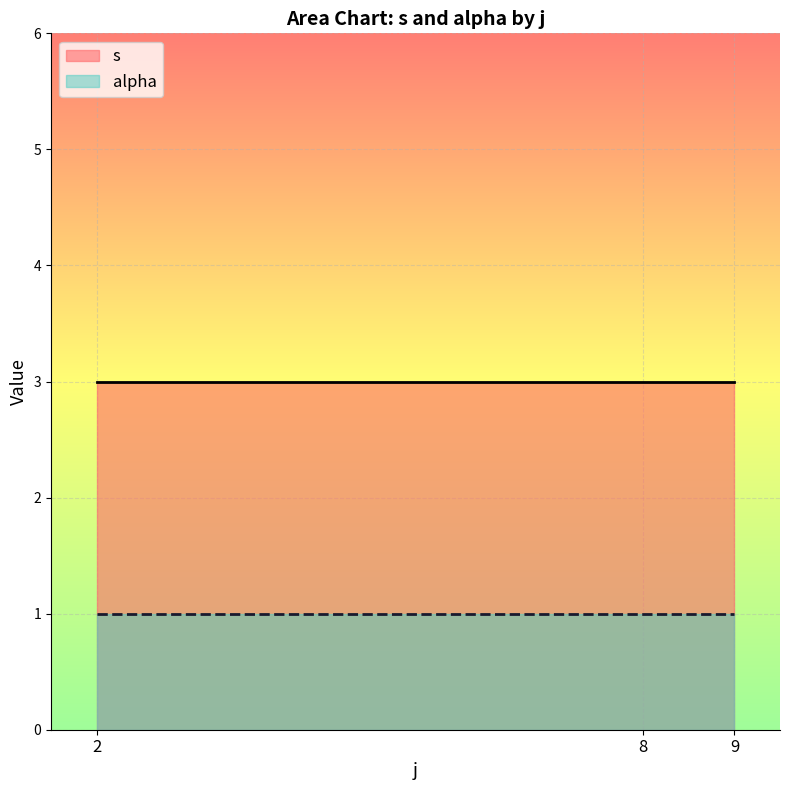

List the series in order of their overall mean, highest first.

s, alpha